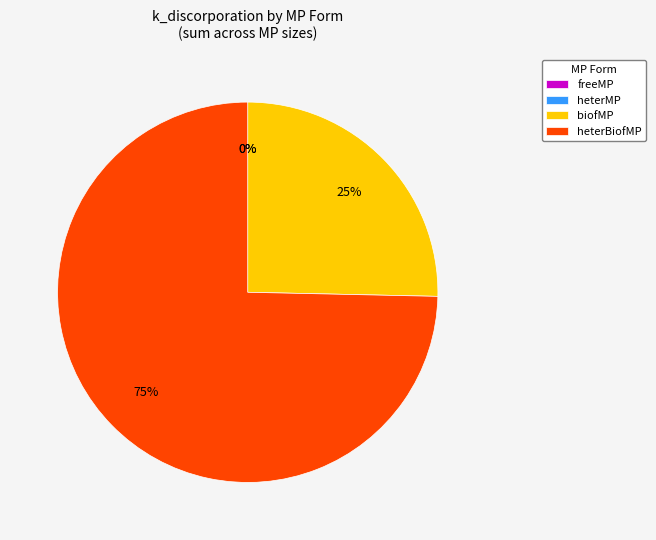

Count the number of slices in the pie.

4